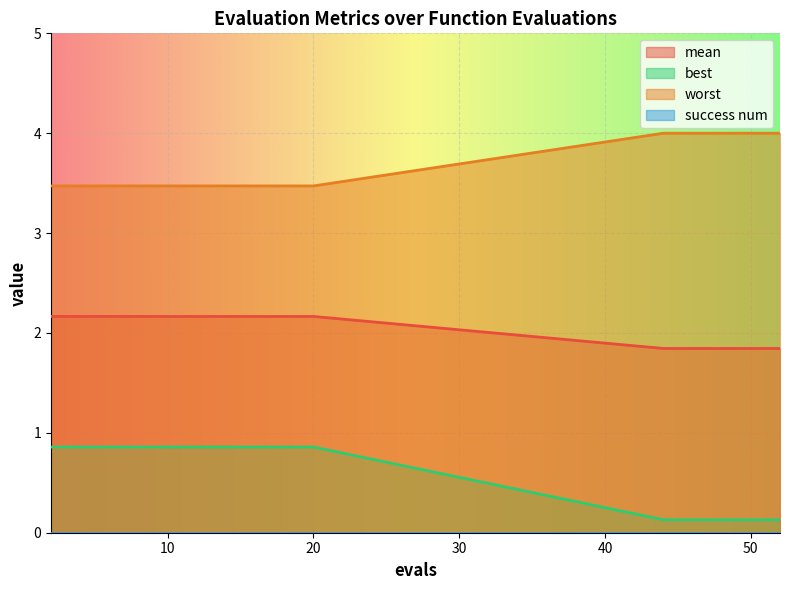

Which series has the largest total across all categories?

worst